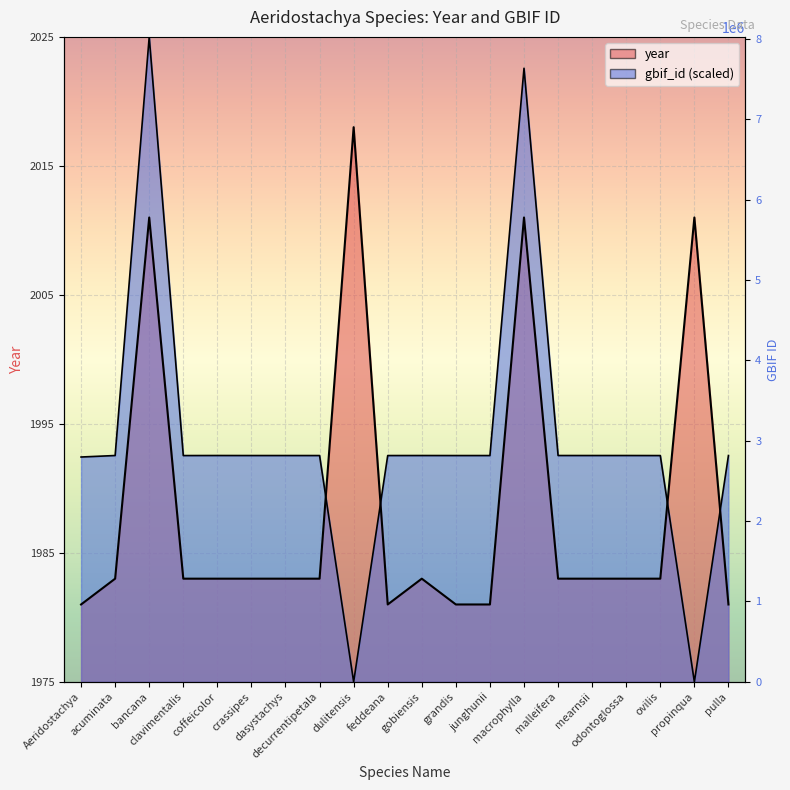

At which category is the sum across all series the highest?

bancana